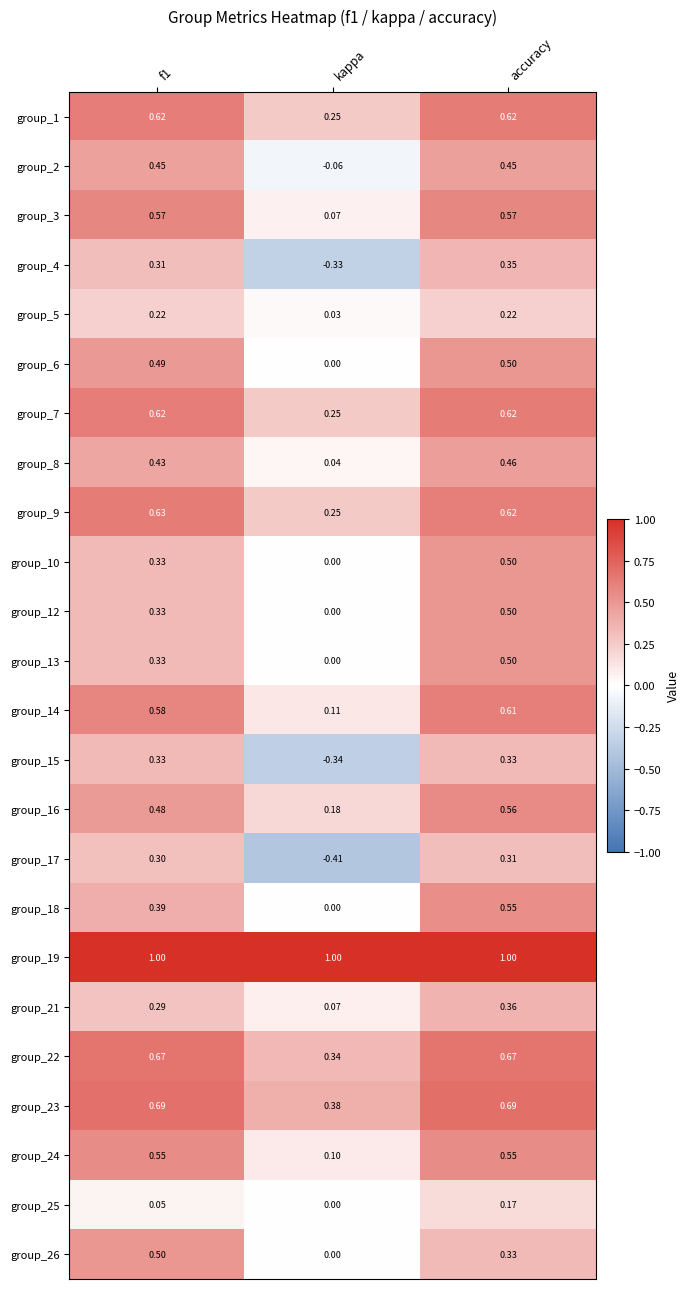

Where is group_3 nearest to the value 0?

kappa